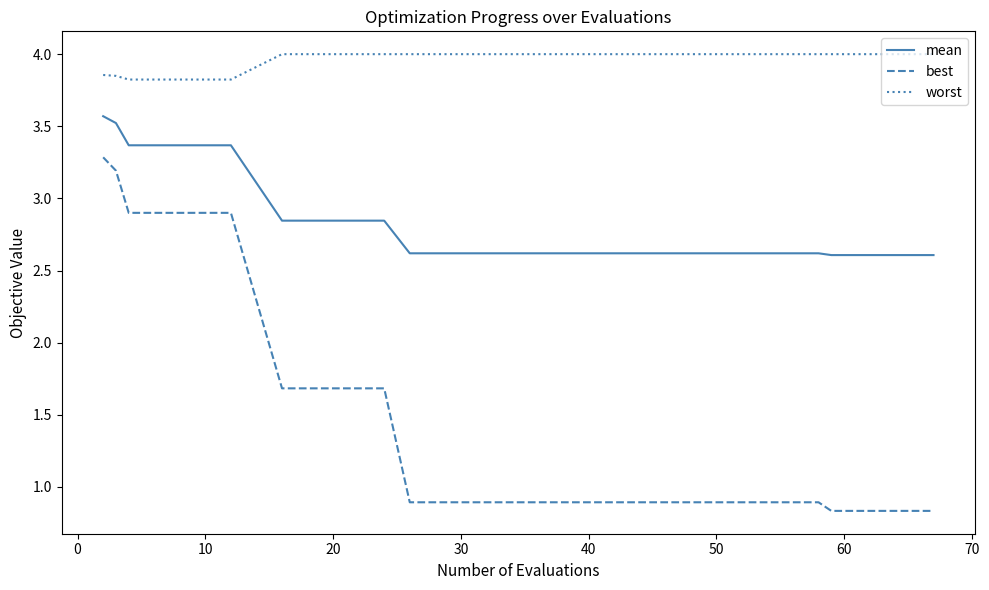

List the series in order of their overall mean, highest first.

worst, mean, best